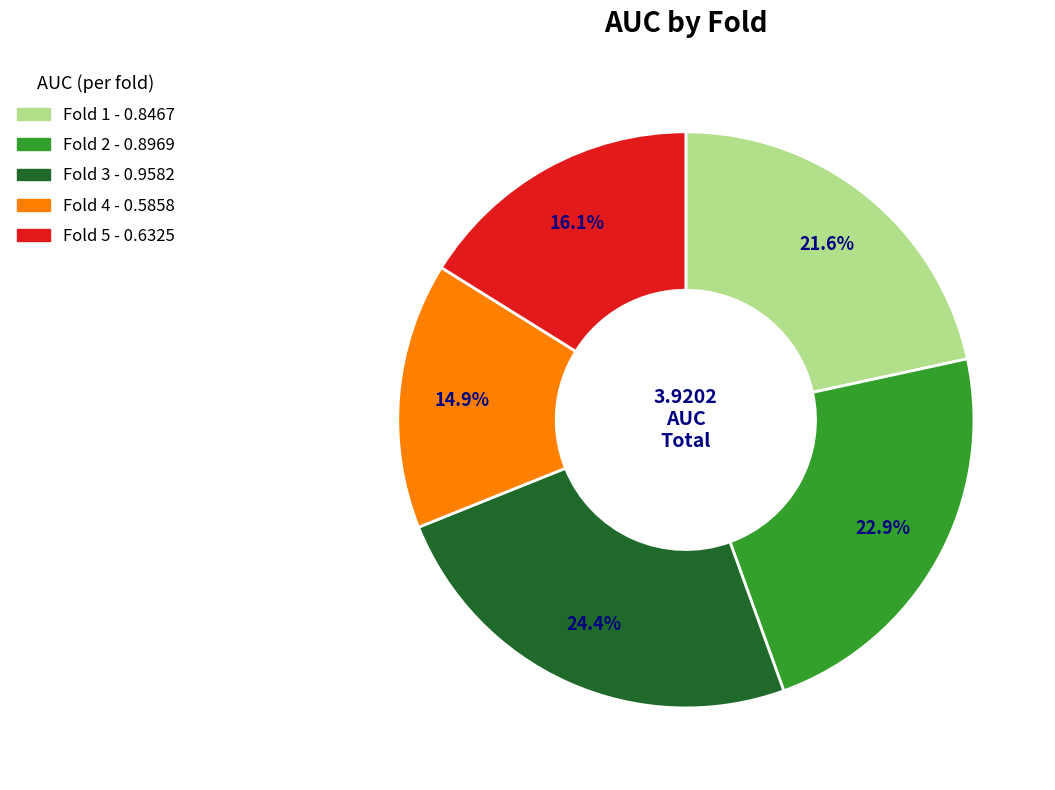

Rank the categories by value from lowest to highest.

Fold 4, Fold 5, Fold 1, Fold 2, Fold 3